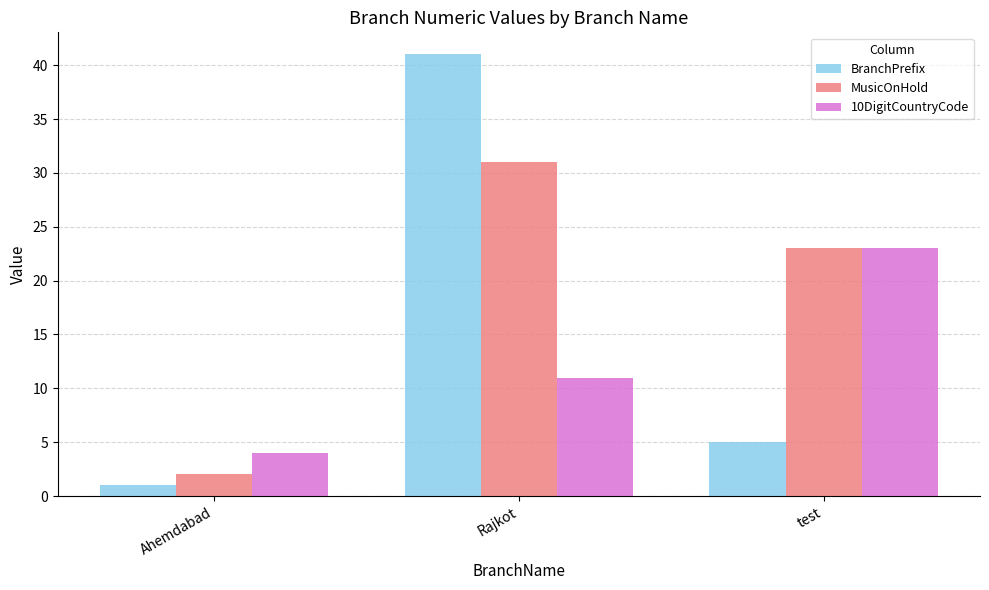

What is the sum of the MusicOnHold values at test and Ahemdabad?

25